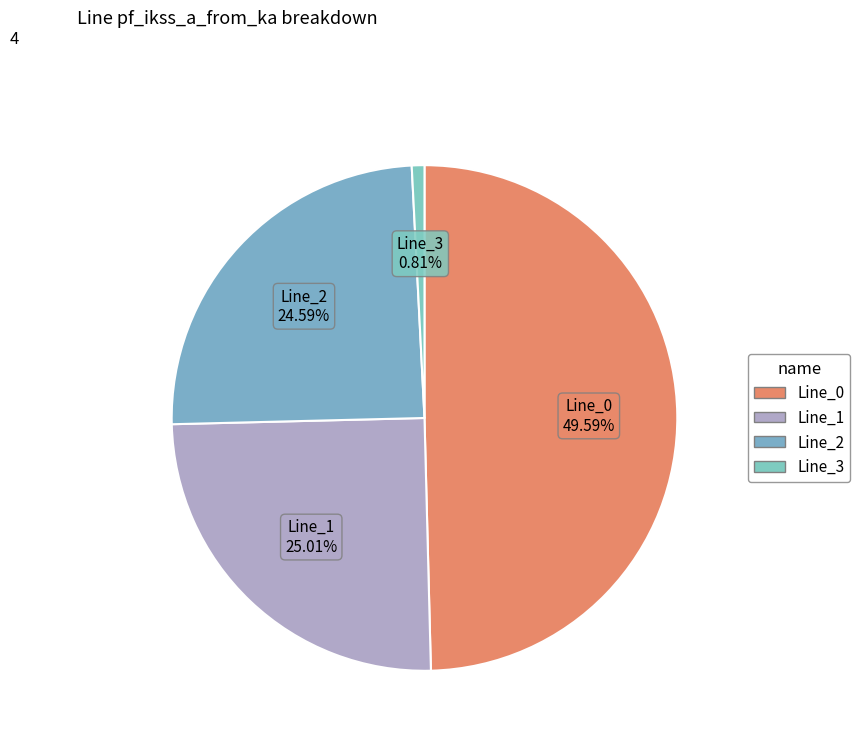

How many segments does this pie chart have?

4